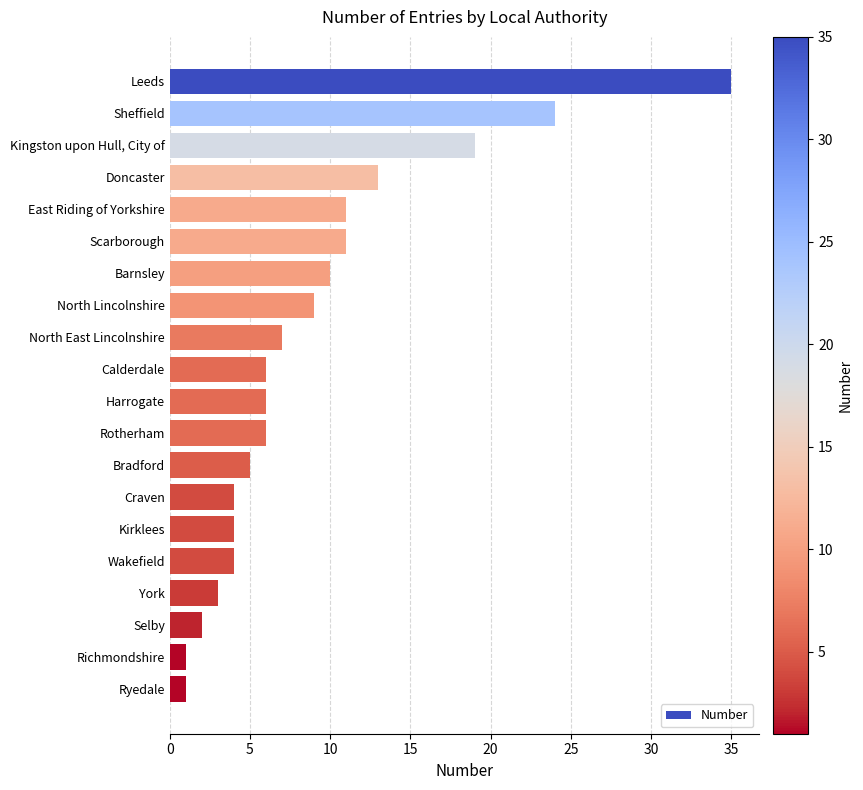

Approximately how many times larger is the value at Calderdale compared to Rotherham?

1.0